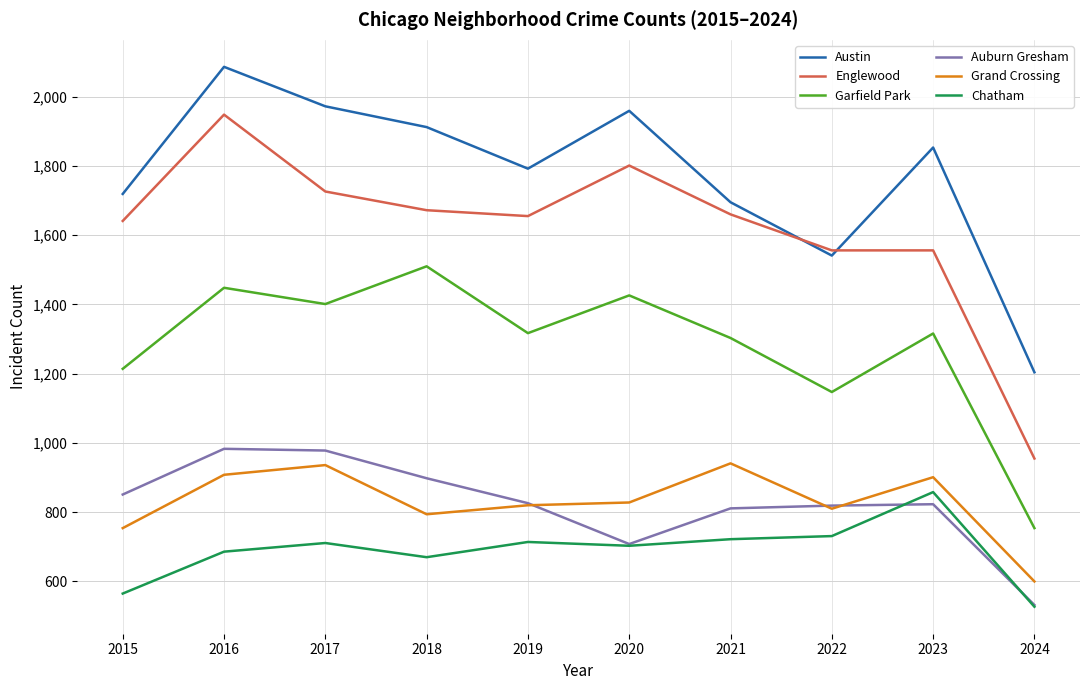

What is the sum of the Auburn Gresham values at 2019 and 2022?

1645